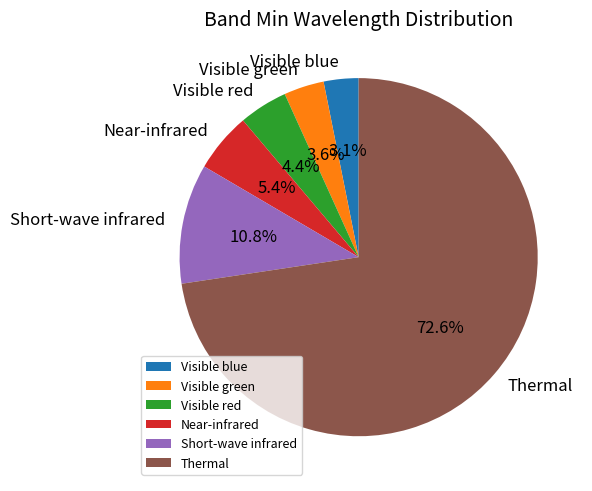

Does Thermal account for over 50% of the chart?

Yes